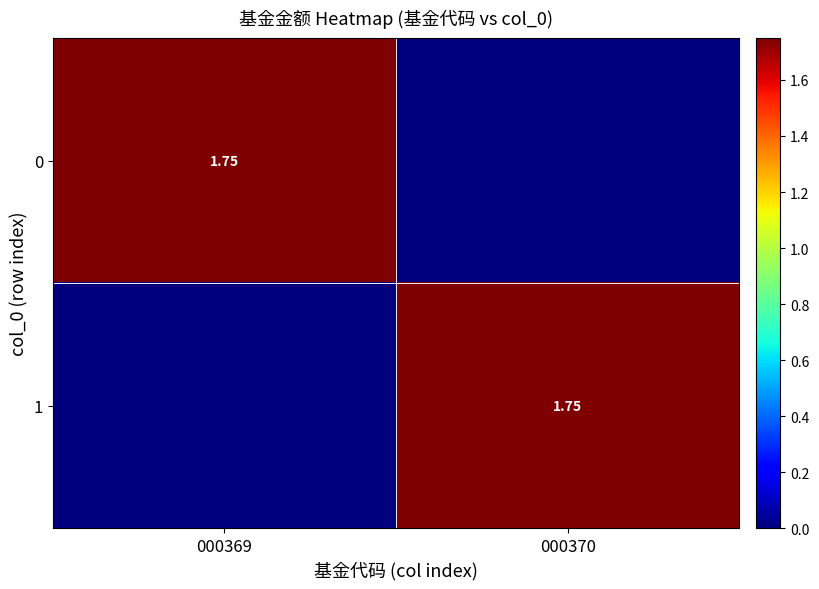

Which category has the lowest value in the 0 series?

000370